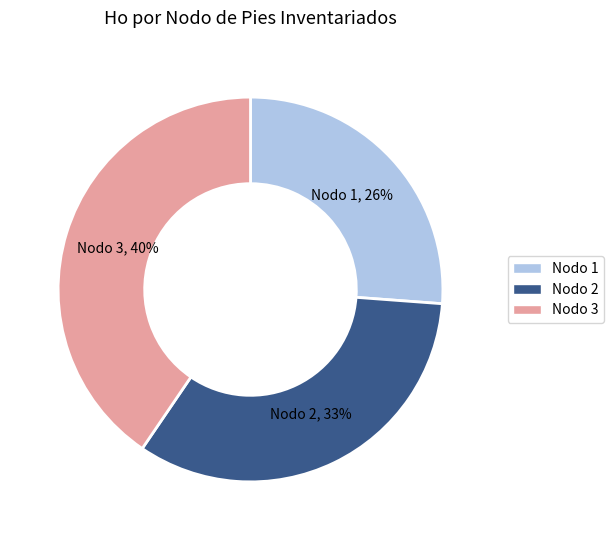

Is there any slice that represents more than half of the pie?

No